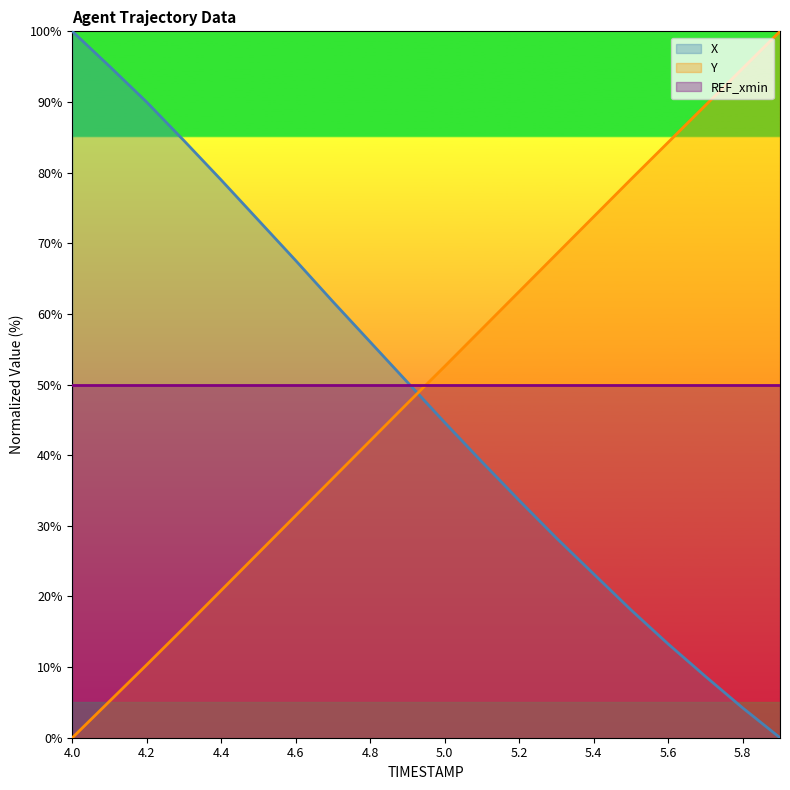

Reading right to left, what are all the values shown in this chart?

X: 0.0	4.2	8.7	13.3	18.1	23.2	28.3	33.6	39.0	44.6	50.3	56.0	61.7	67.5	73.2	78.9	84.5	90.0	95.0	100.0
Y: 100.0	94.8	89.5	84.3	79.1	73.8	68.5	63.2	57.9	52.6	47.4	42.1	36.8	31.5	26.2	20.9	15.6	10.3	5.2	0.0